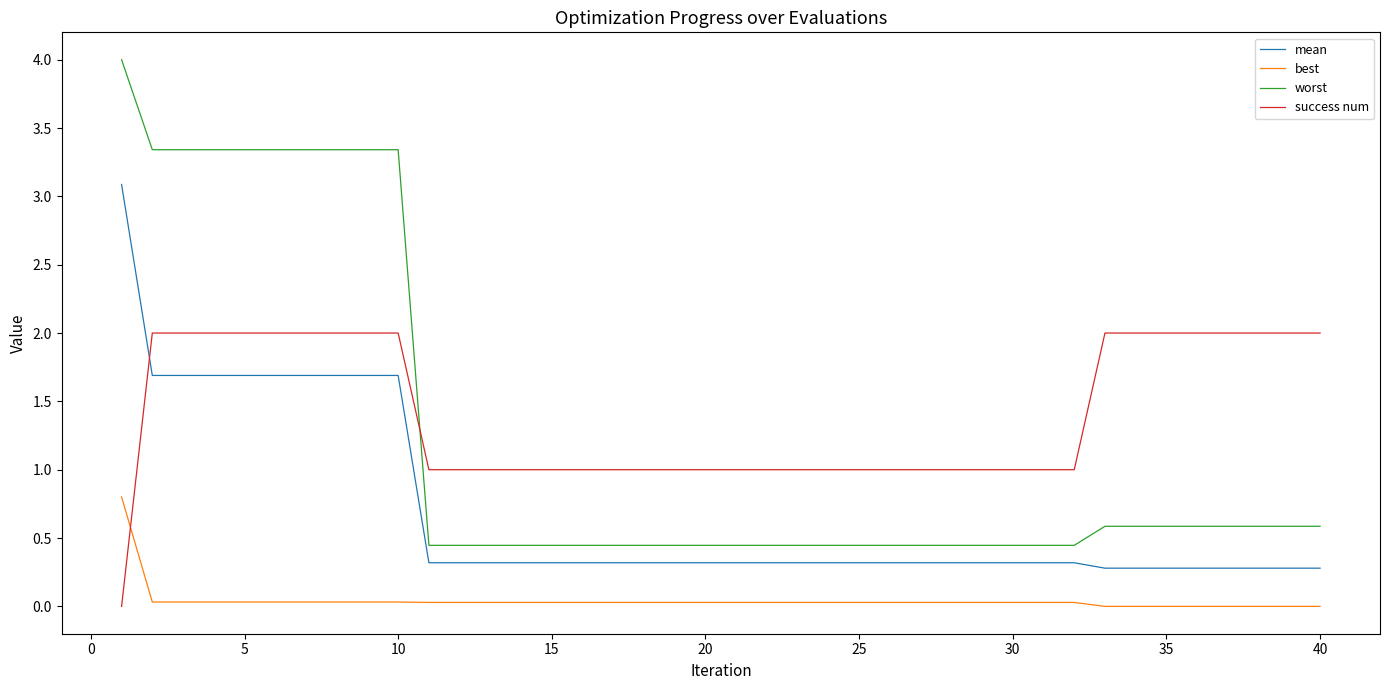

How many lines are shown in the chart?

4